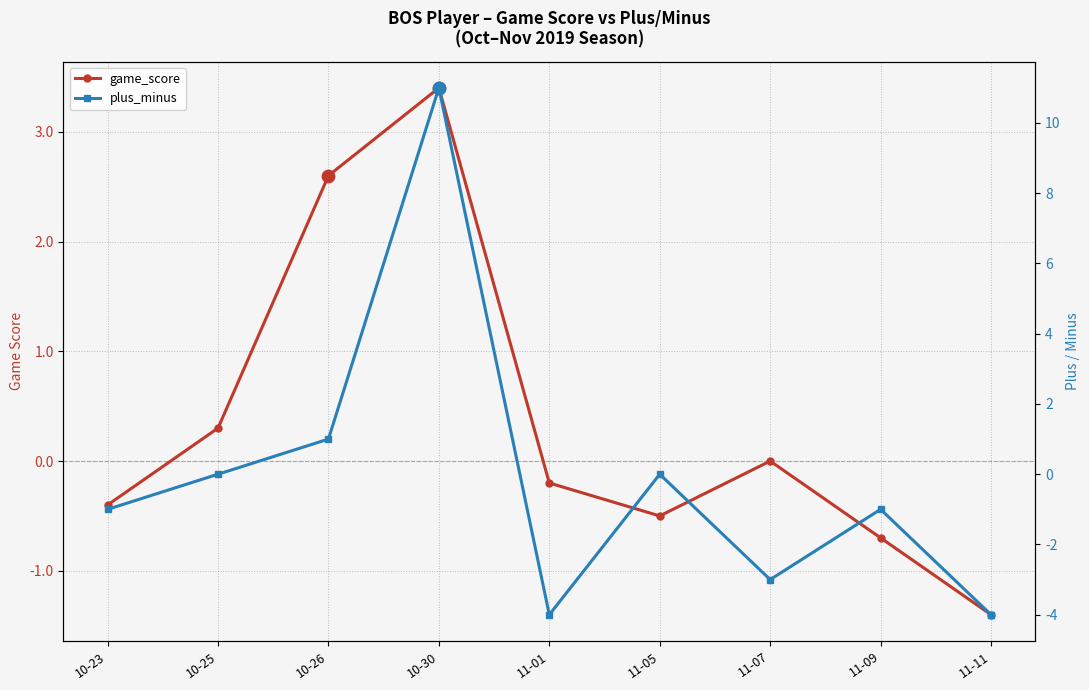

Which series contains the lowest Y value?

plus_minus